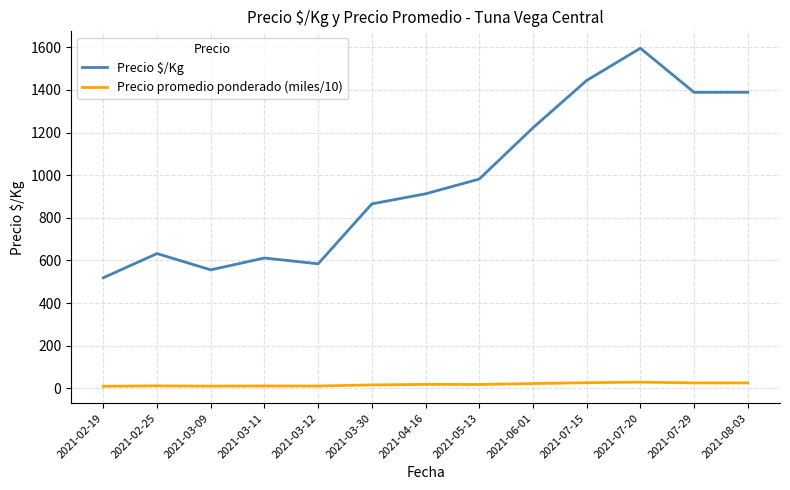

Rank the series by their maximum value, from lowest to highest.

Precio promedio ponderado (miles/10), Precio $/Kg